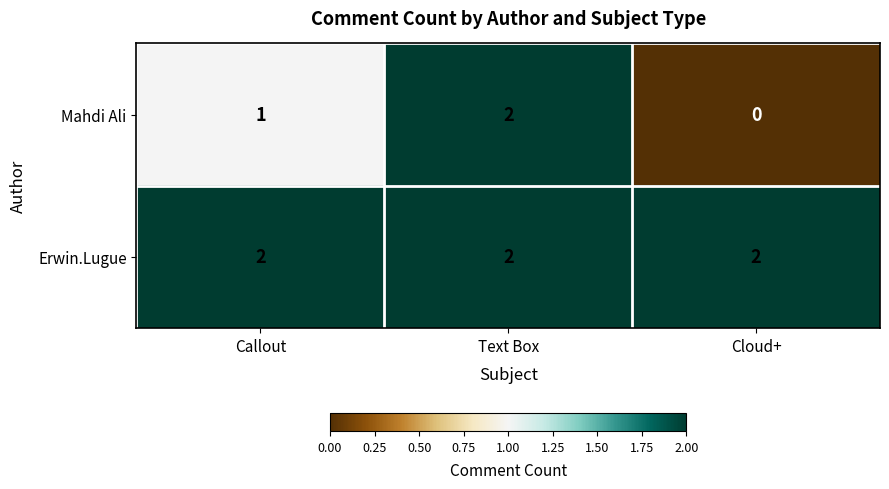

Rank the series by their average value, from lowest to highest.

Mahdi Ali, Erwin.Lugue